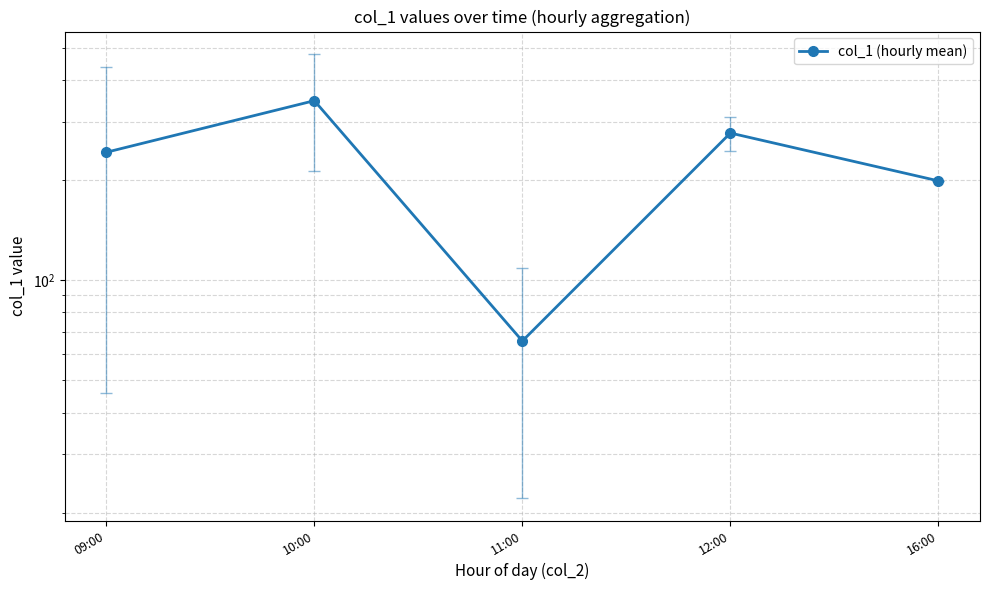

What is the smallest value displayed?

65.7